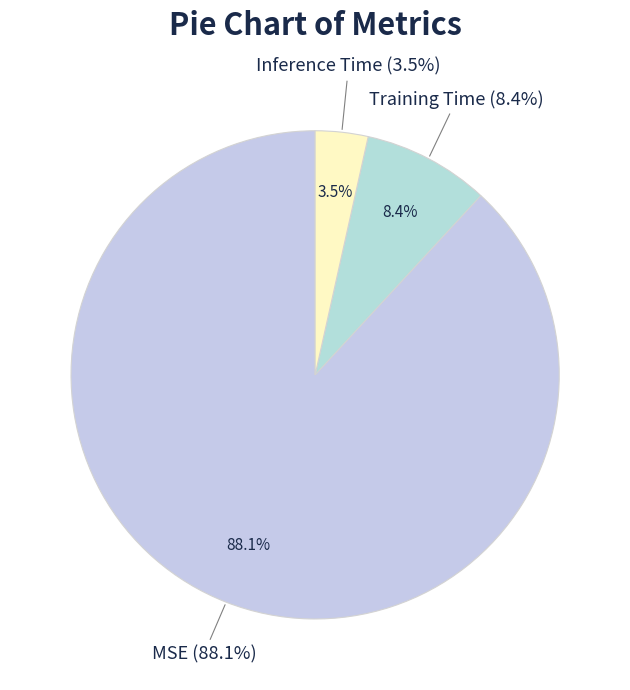

Does Training Time represent more than half of the total?

No